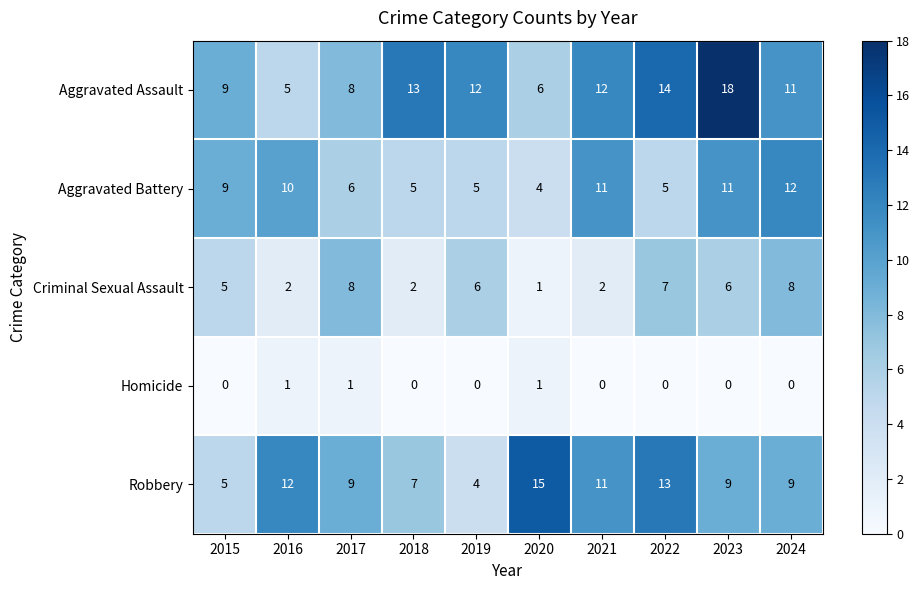

Which label corresponds to the largest value in the chart?

2023